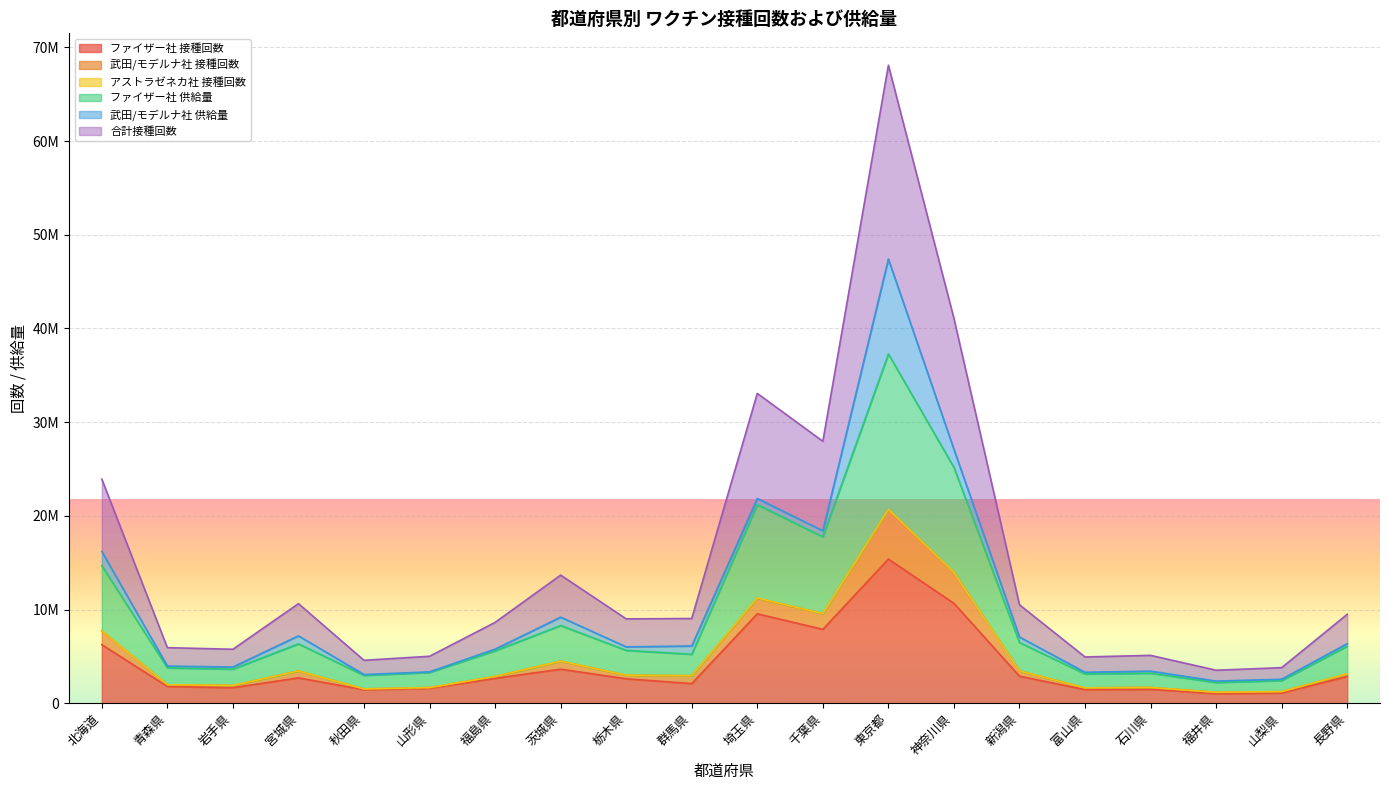

At which category is the sum across all series the highest?

東京都